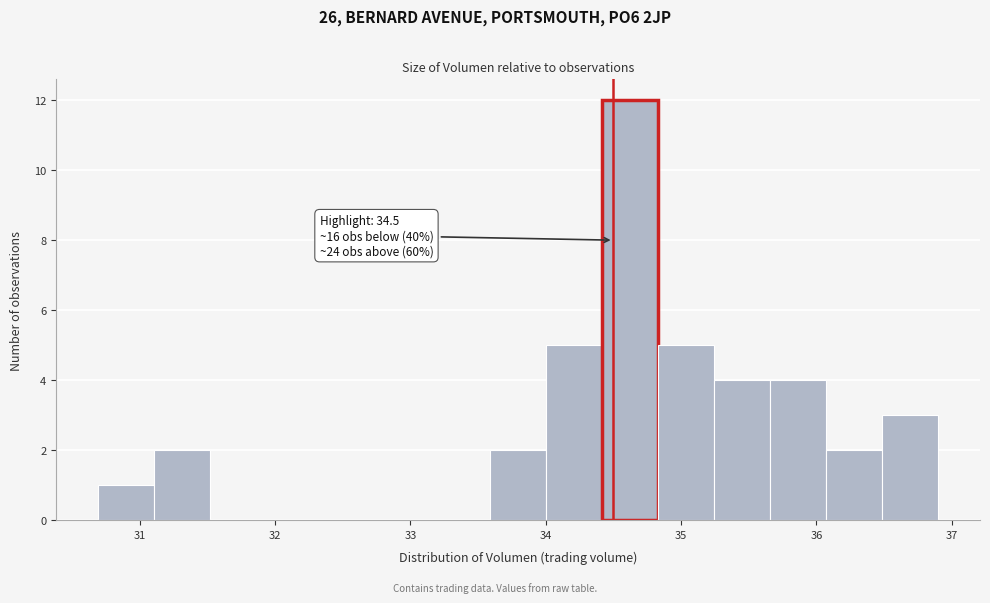

Over which range of the x-axis is the bar tallest?

34.4 to 34.8